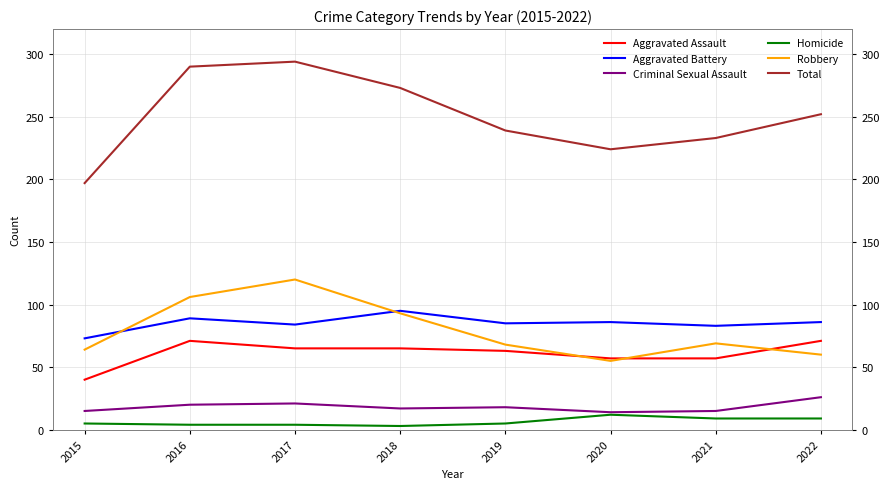

True or false: Criminal Sexual Assault and Aggravated Assault intersect in this chart.

False